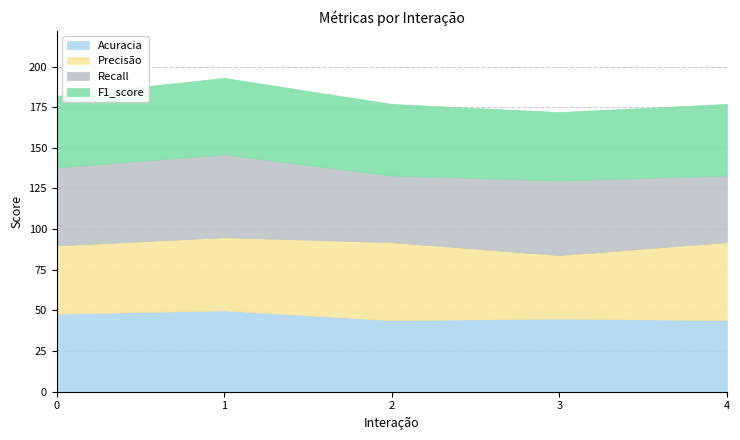

Is the value of Precisão at 4 greater than the value of F1_score at 1?

Yes